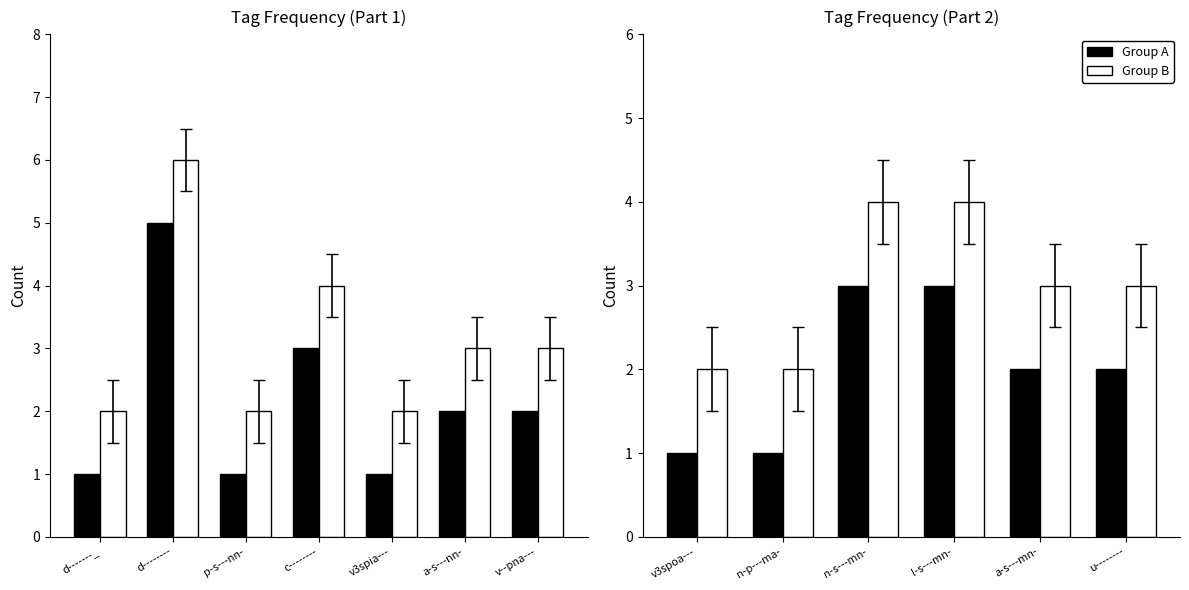

Read the Group B value at l-s---mn-.

4